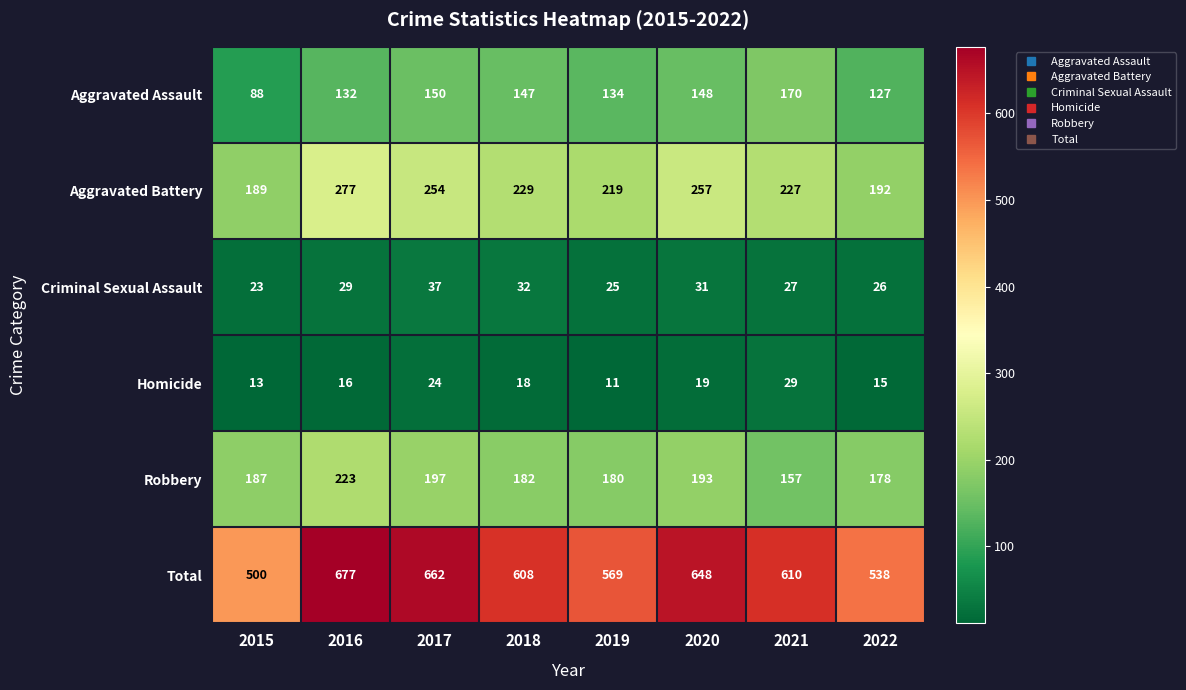

Is it true that Robbery equals 187 at 2015?

True